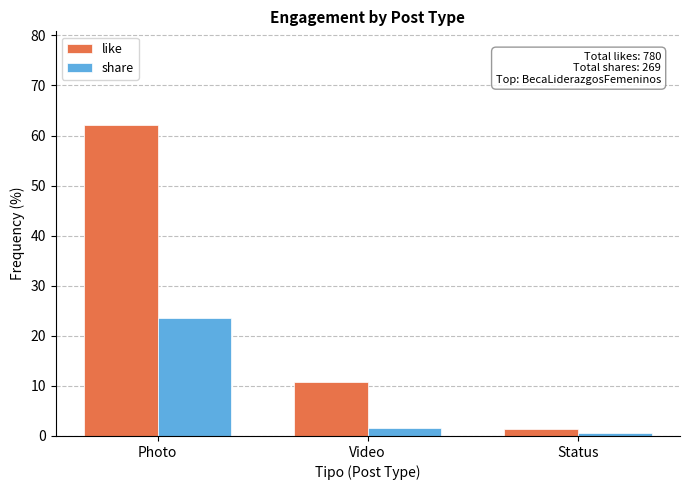

Which series changed the most between Photo and Video?

like